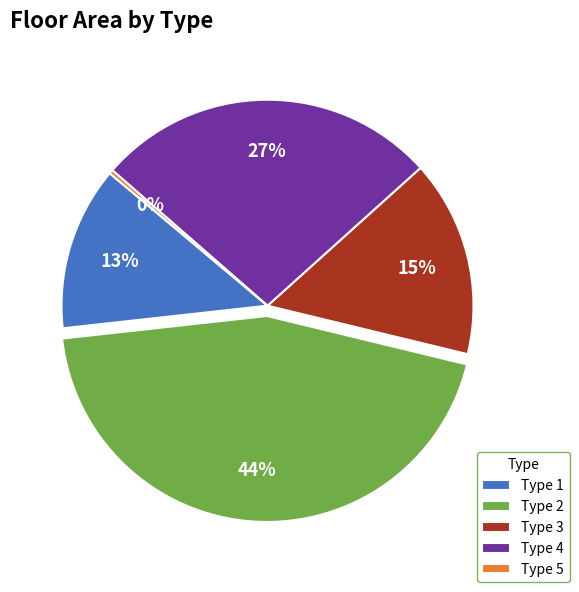

To the nearest percent, what percentage of the pie is Type 2?

44%